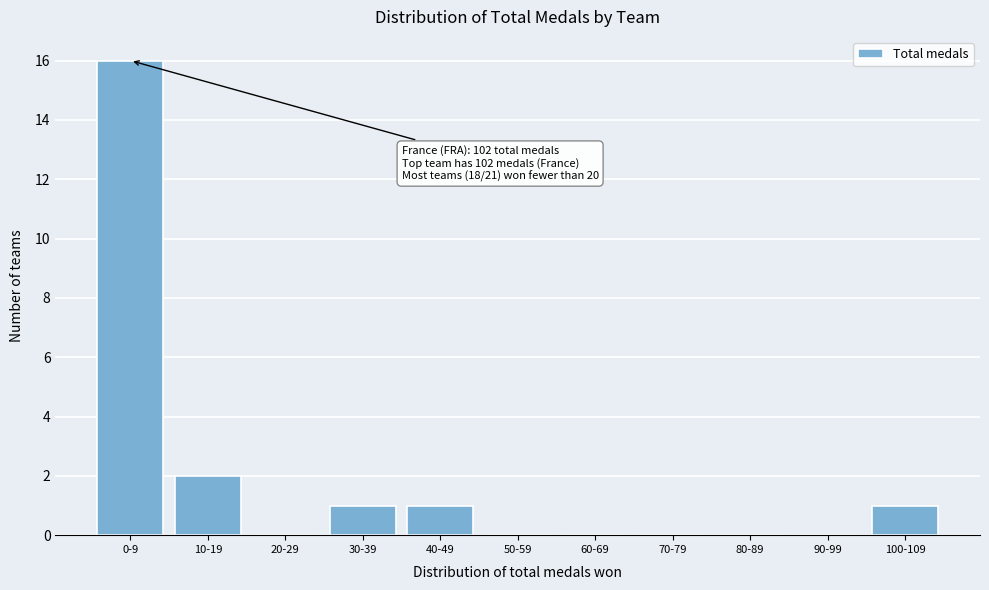

Reading right to left, transcribe all the data shown in this chart.

100-109=1	90-99=0	80-89=0	70-79=0	60-69=0	50-59=0	40-49=1	30-39=1	20-29=0	10-19=2	0-9=16